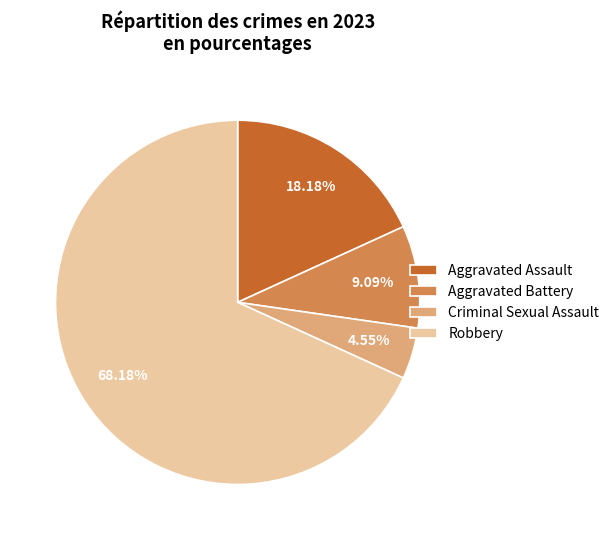

Do Aggravated Battery and Robbery together represent more than half of the pie?

Yes